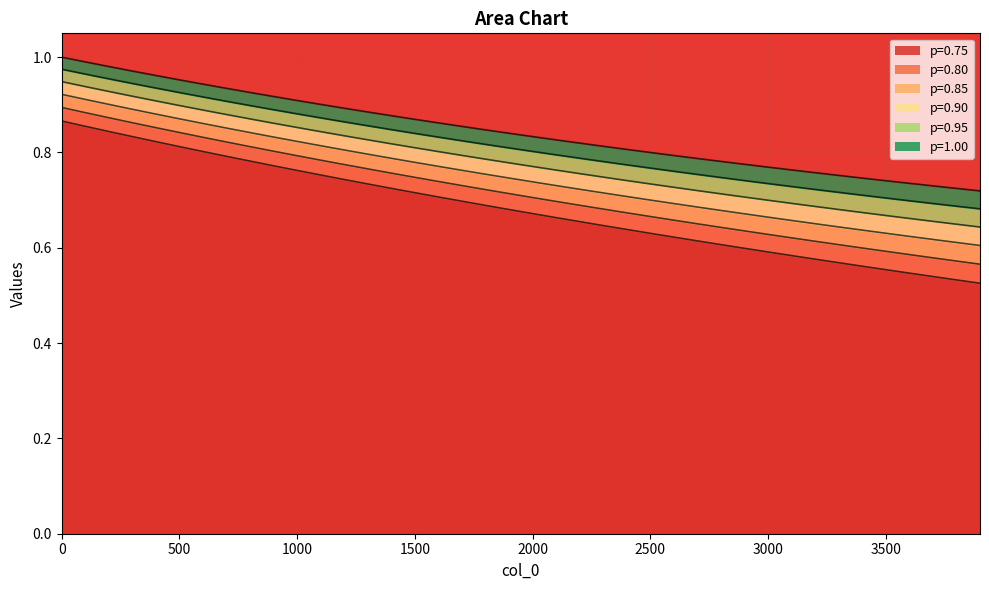

True or false: line_1.00 and line_0.95 cross at least once.

False